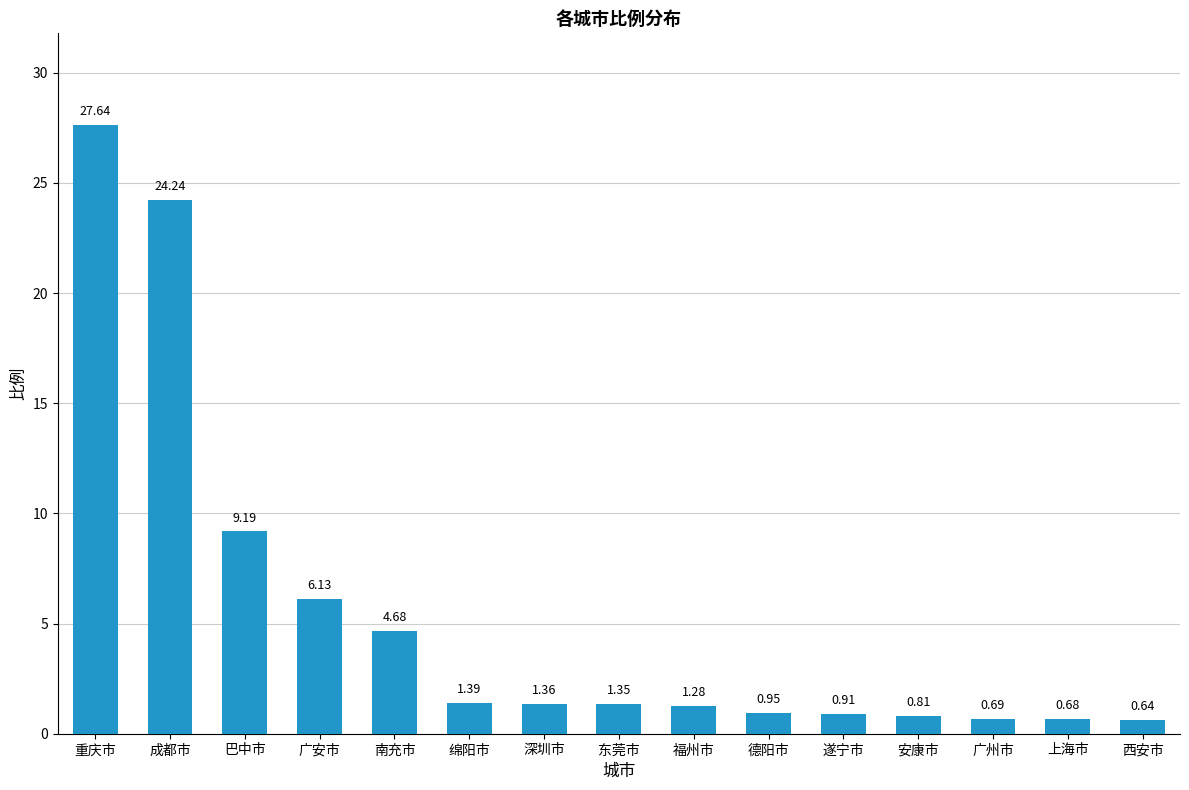

What is the sum of all values?

81.9